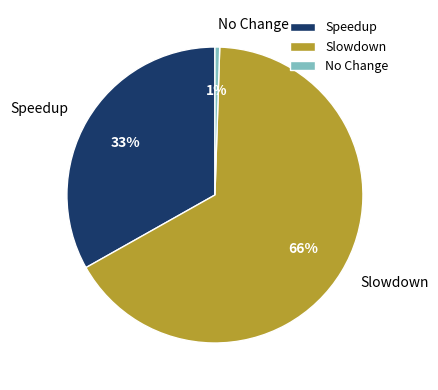

Is the sum of Slowdown and No Change greater than half?

Yes